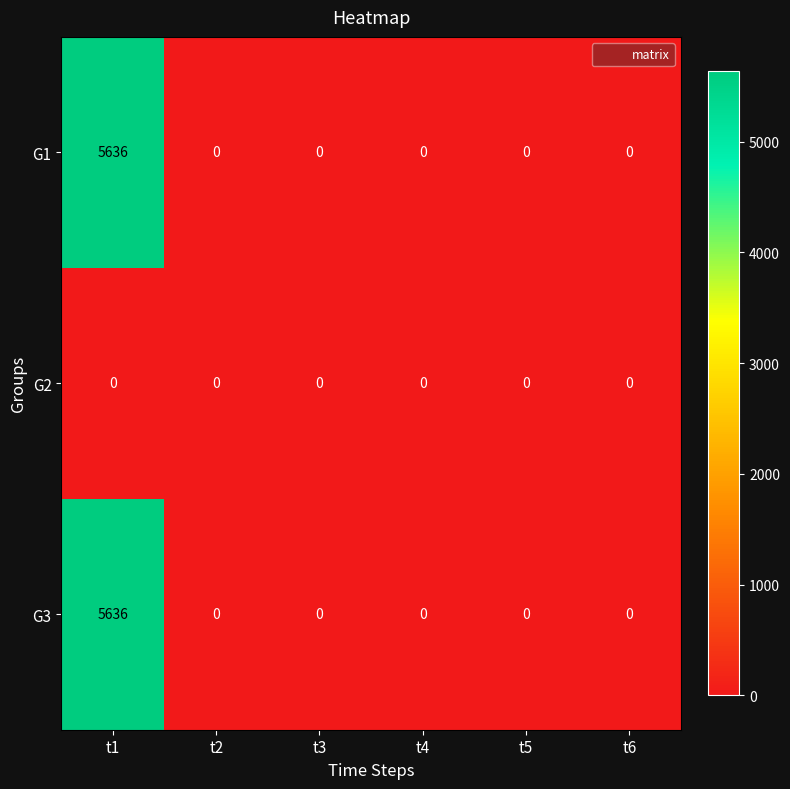

The value of G1 at t1 is 5636. True or false?

True